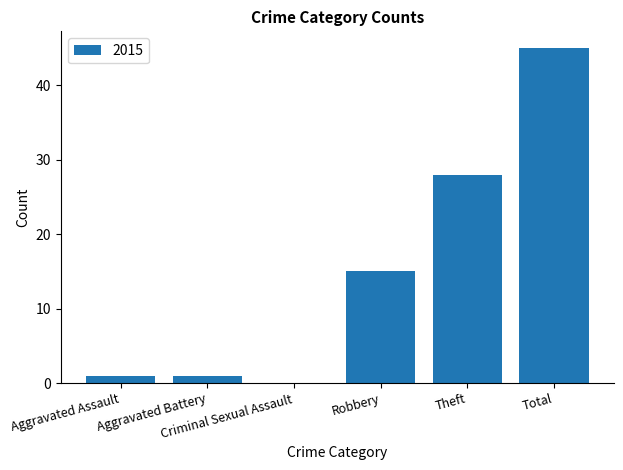

What is the maximum value shown in the chart?

45